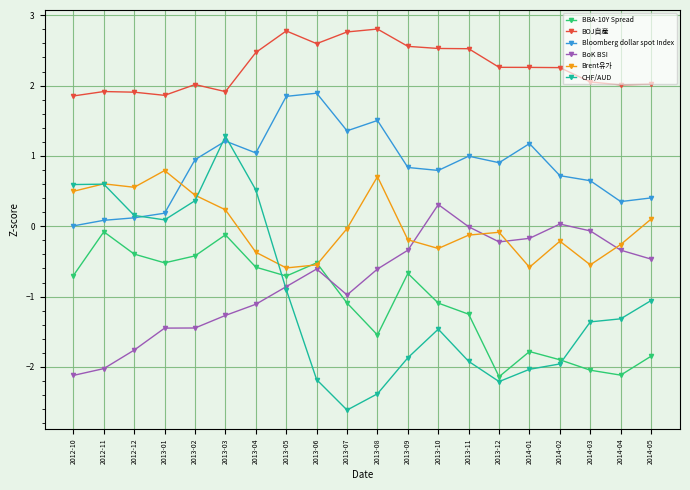

True or false: CHF/AUD has a value of -1.1 at 2014-05.

True